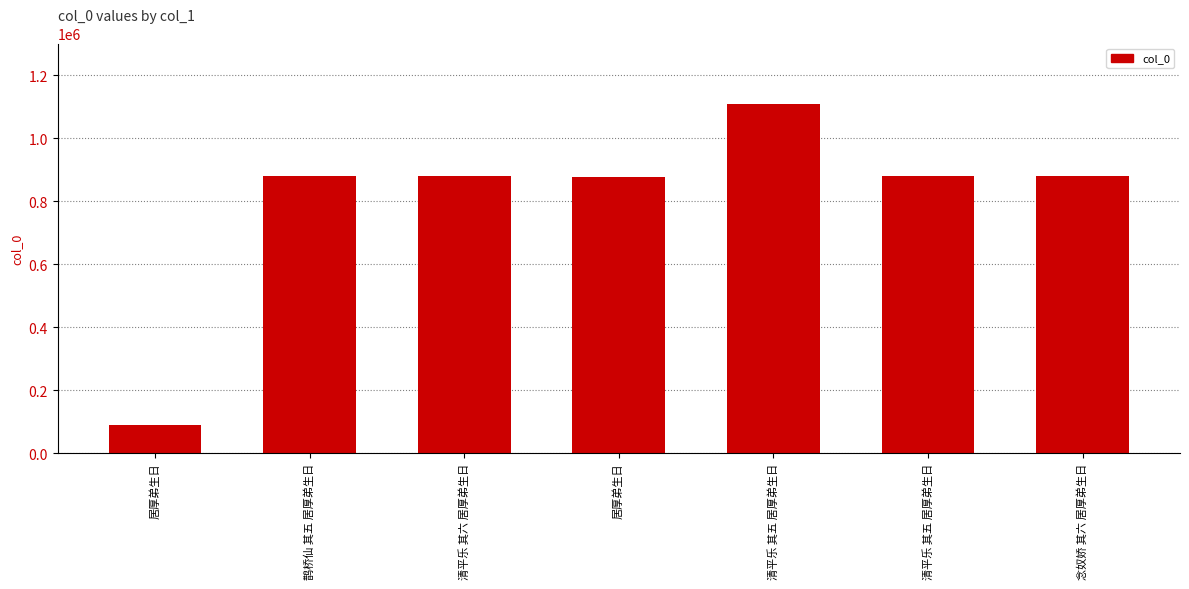

Which category has the highest value across all series?

清平乐 其五 居厚弟生日